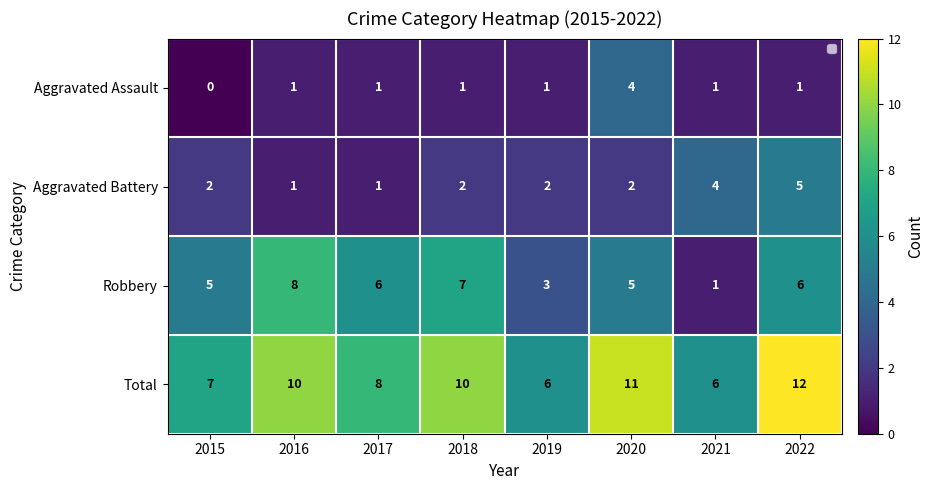

What is the greatest value displayed?

12